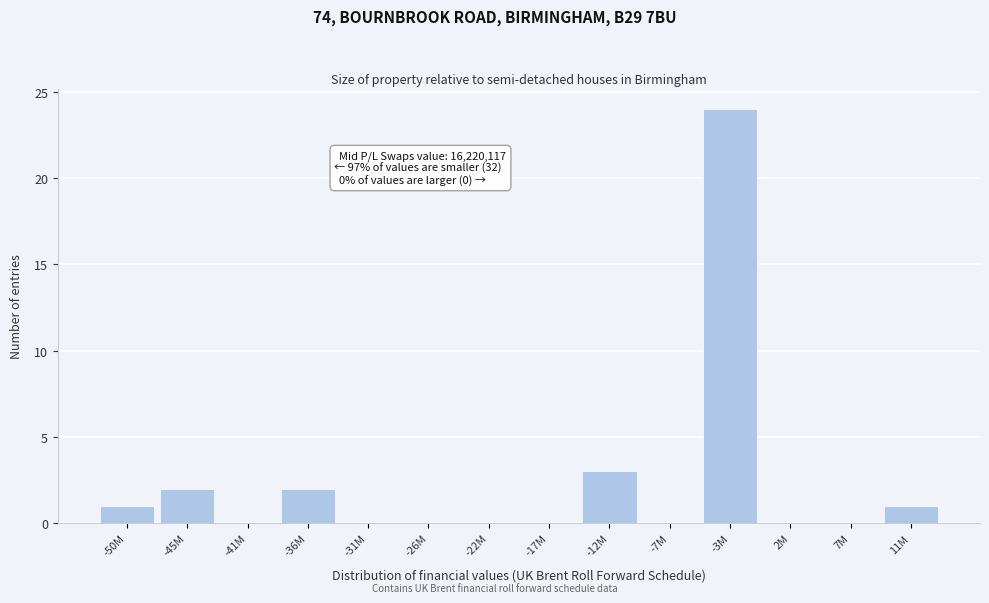

Reading left to right, transcribe all the data shown in this chart.

-50M=1	-45M=2	-41M=0	-36M=2	-31M=0	-26M=0	-22M=0	-17M=0	-12M=3	-7M=0	-3M=24	2M=0	7M=0	11M=1